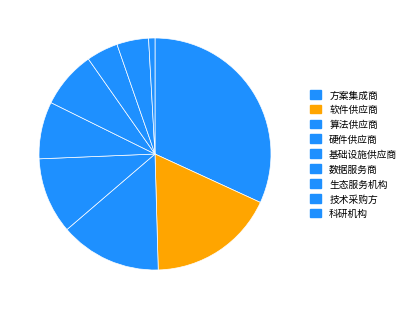

To the nearest percent, what portion does 软件供应商 represent?

18%